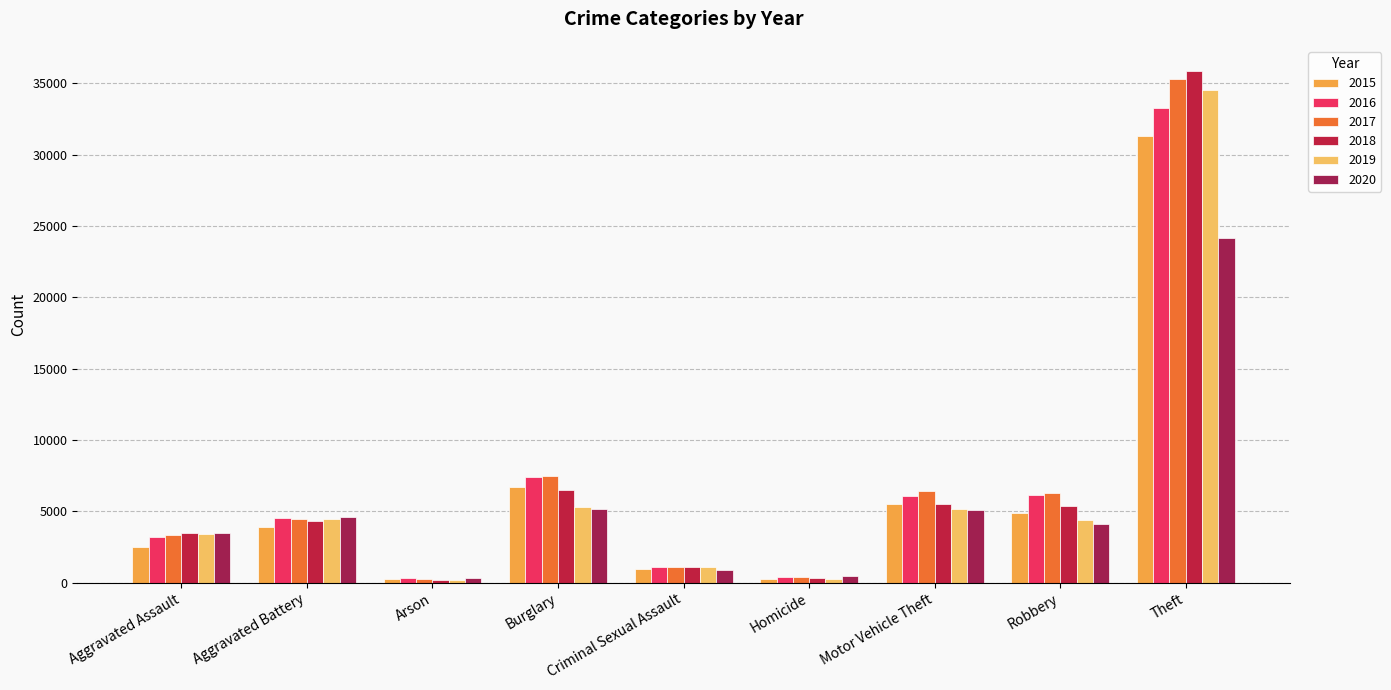

How many bars are there in each group?

6